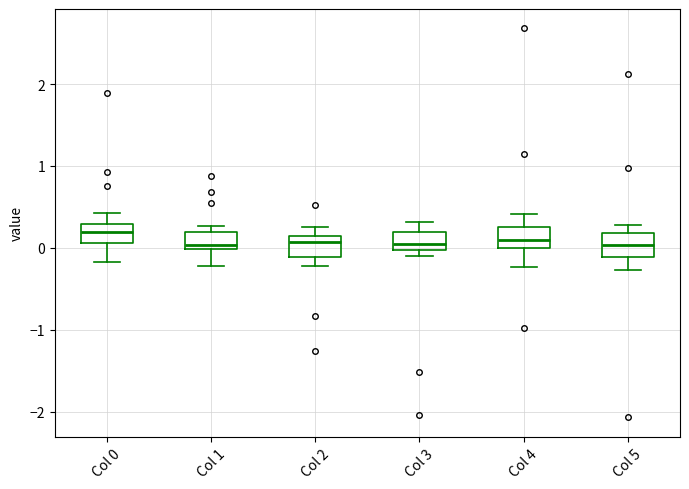

Reading left to right, transcribe this box plot: for each box, give where its median line is, the range the box spans, and where its two whiskers end, as read against the y-axis. The values are not printed on the chart, so give them approximately, as read against the axis.

Col 0: median 0.2, box 0.1 to 0.3, whiskers -0.2 to 0.4
Col 1: median 0.0 (just above the box's lower edge), box 0.0 to 0.2, whiskers -0.2 to 0.3
Col 2: median 0.1 (just below the box's upper edge), box -0.1 to 0.1, whiskers -0.2 to 0.3
Col 3: median 0.0 (just above the box's lower edge), box 0.0 to 0.2, whiskers -0.1 to 0.3
Col 4: median 0.1, box 0.0 to 0.3, whiskers -0.2 to 0.4
Col 5: median 0.0, box -0.1 to 0.2, whiskers -0.3 to 0.3